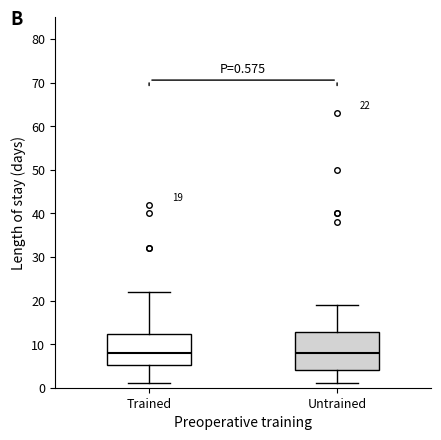

Comparing the boxes themselves (not the whiskers), which one is the tallest?

Untrained